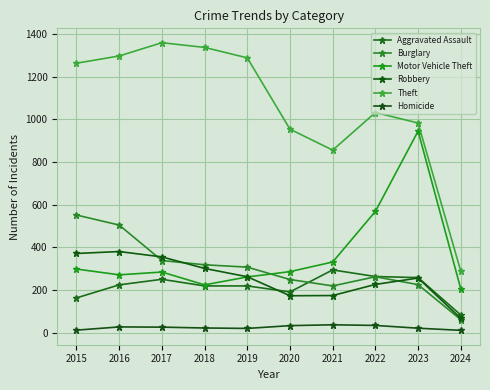

What is the sum of the Homicide values at 2018 and 2020?

57